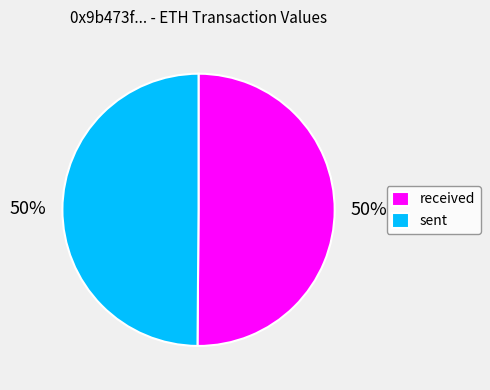

Is the sum of sent and received greater than half?

Yes